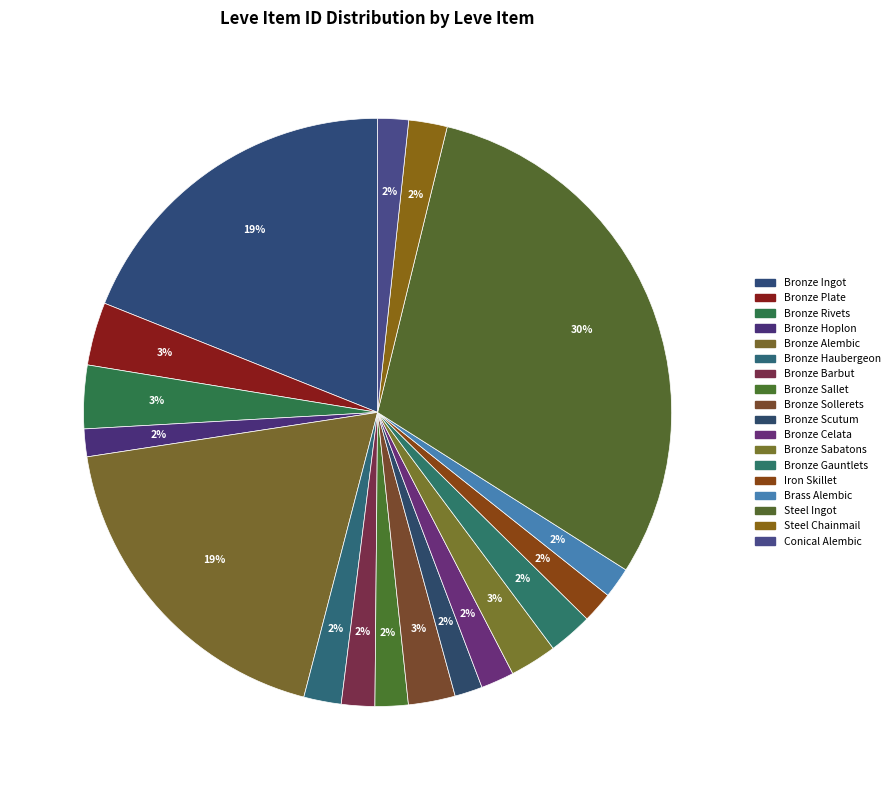

What percentage is the Brass Alembic slice, to the nearest percent?

2%